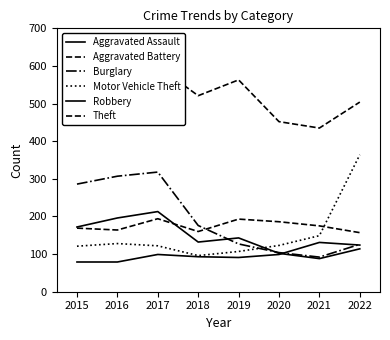

True or false: Burglary has a value of 79 at 2022.

False